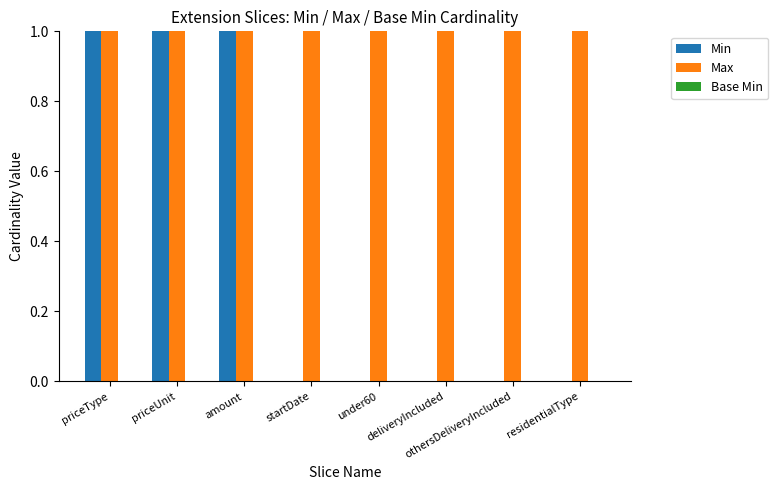

Are the bars horizontal?

No